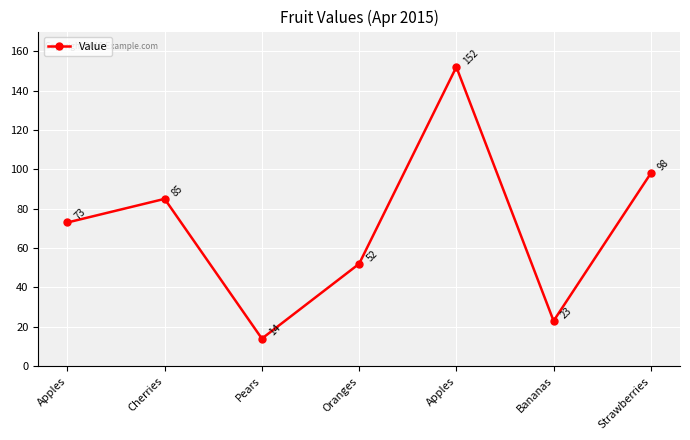

How many lines are shown in the chart?

1